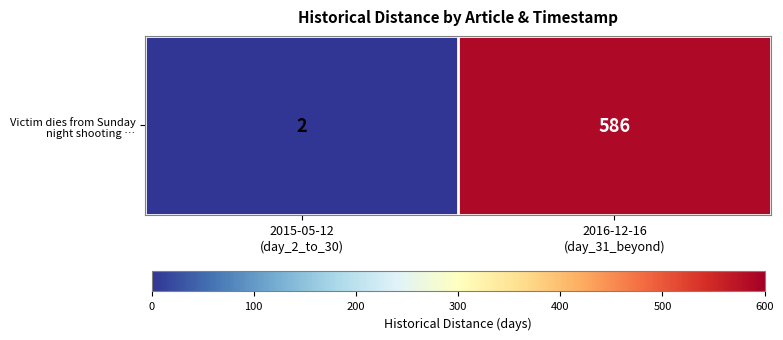

How many values are between 2 and 586?

2